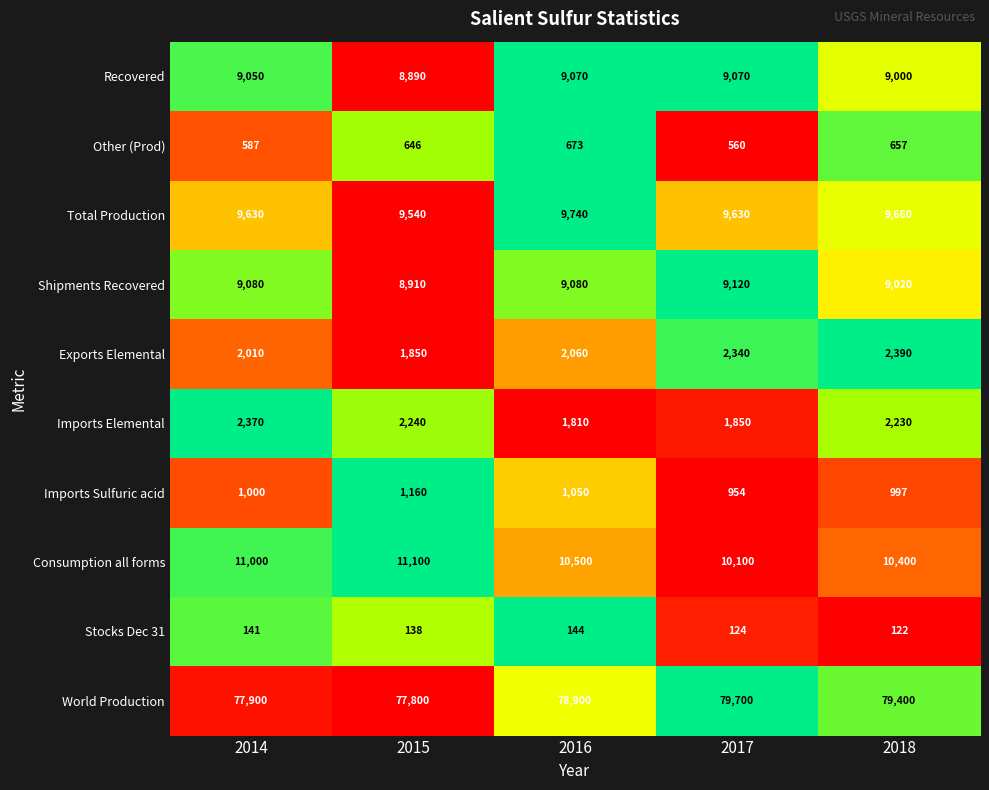

What is the difference between the highest and lowest values at 2016?

78756